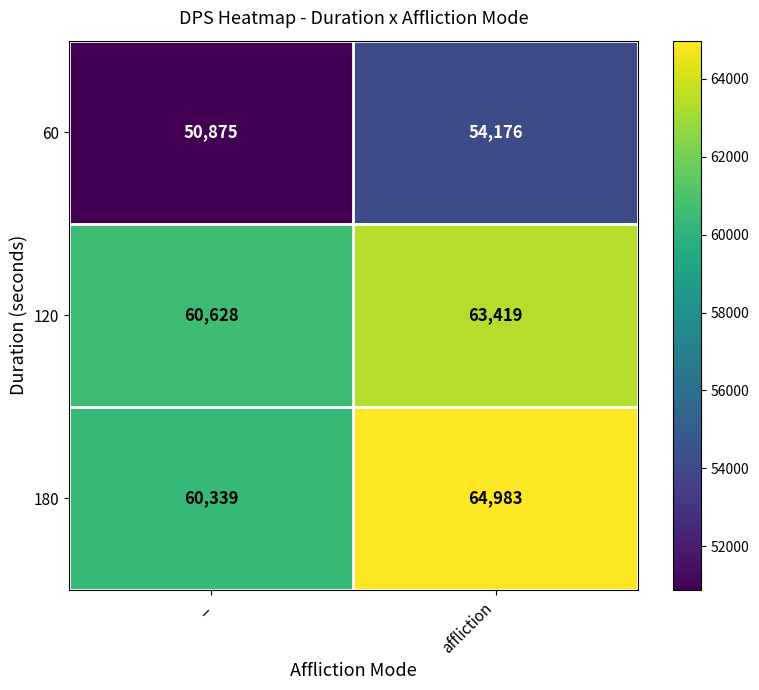

What is the approximate value of 180 at affliction, to the nearest 10?

64980